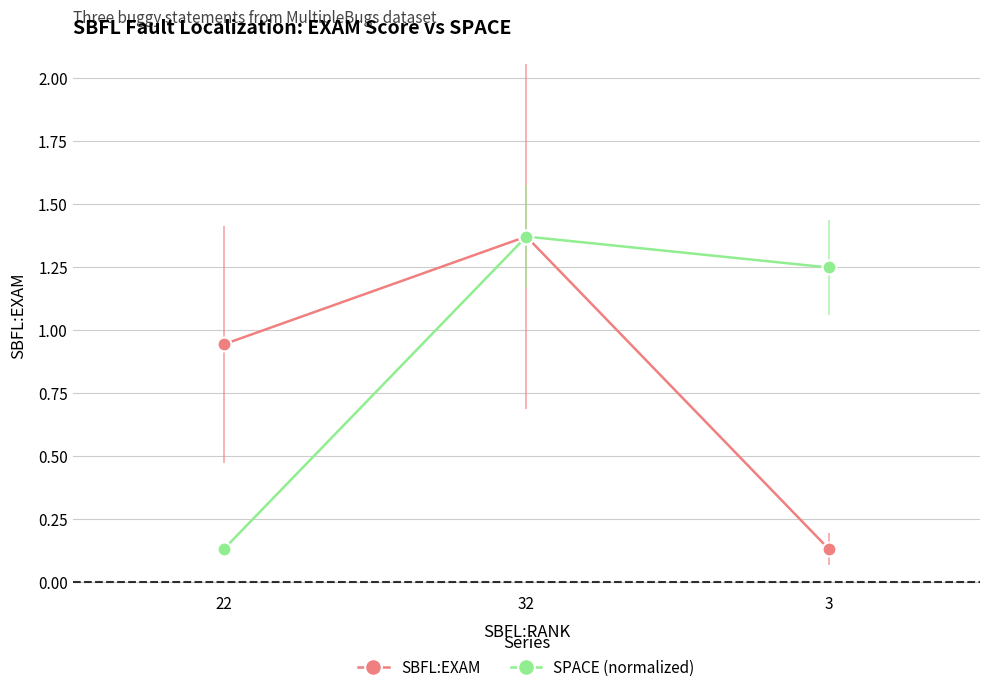

Which category has the highest value across all series?

32